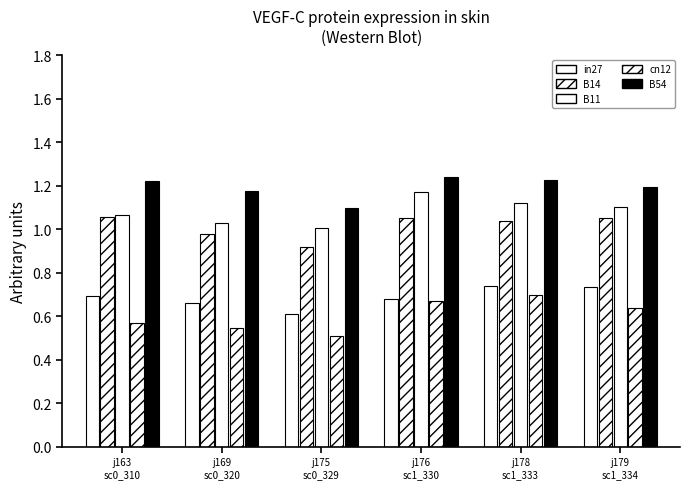

Which category has the highest value in the cn12 series?

j178
sc1_333